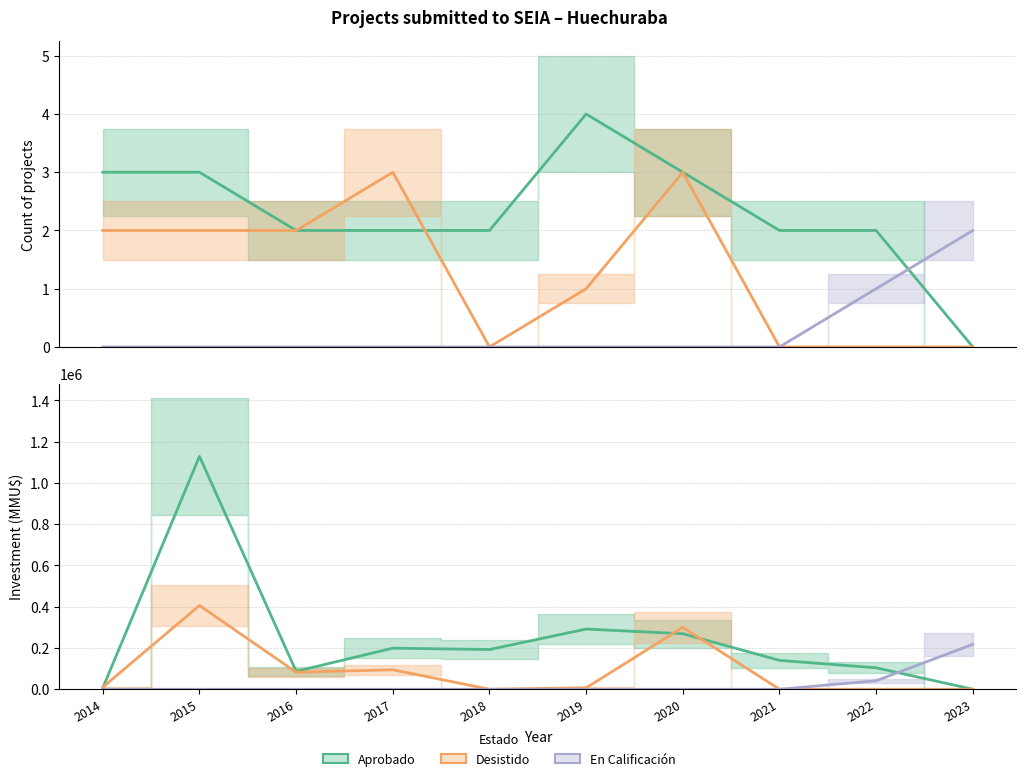

How many distinct data groups are displayed?

3